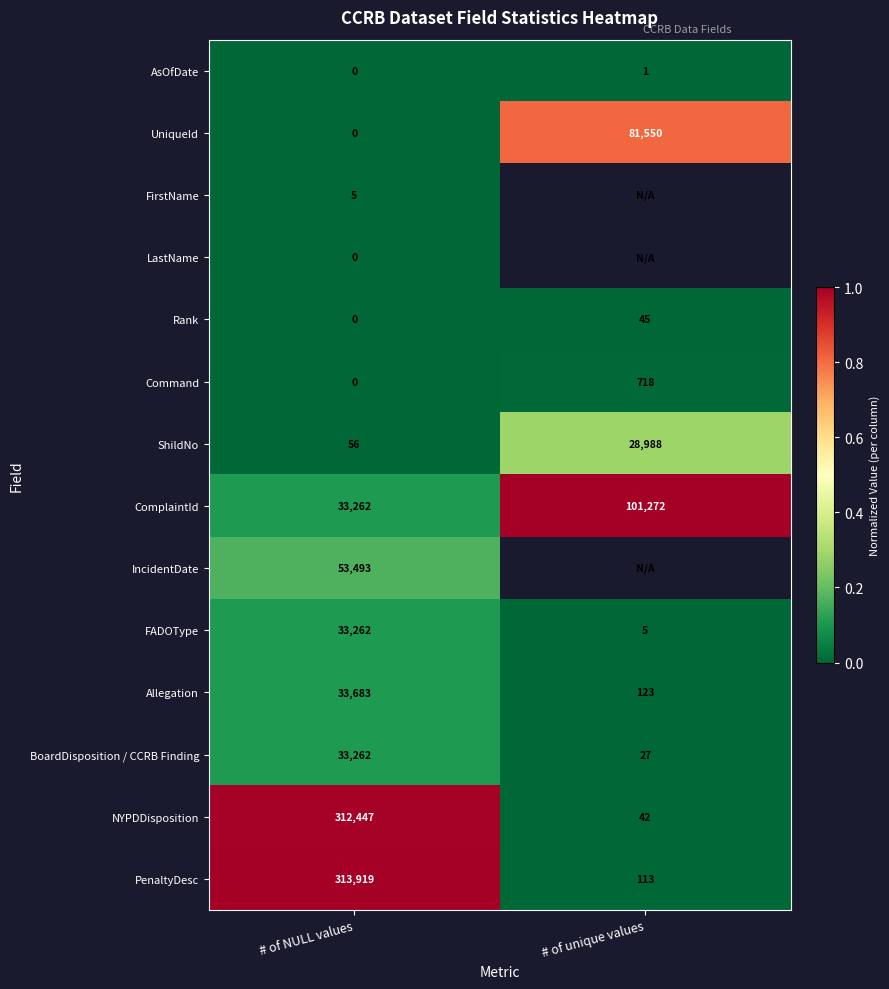

At which label is AsOfDate closest to 0?

# of NULL values